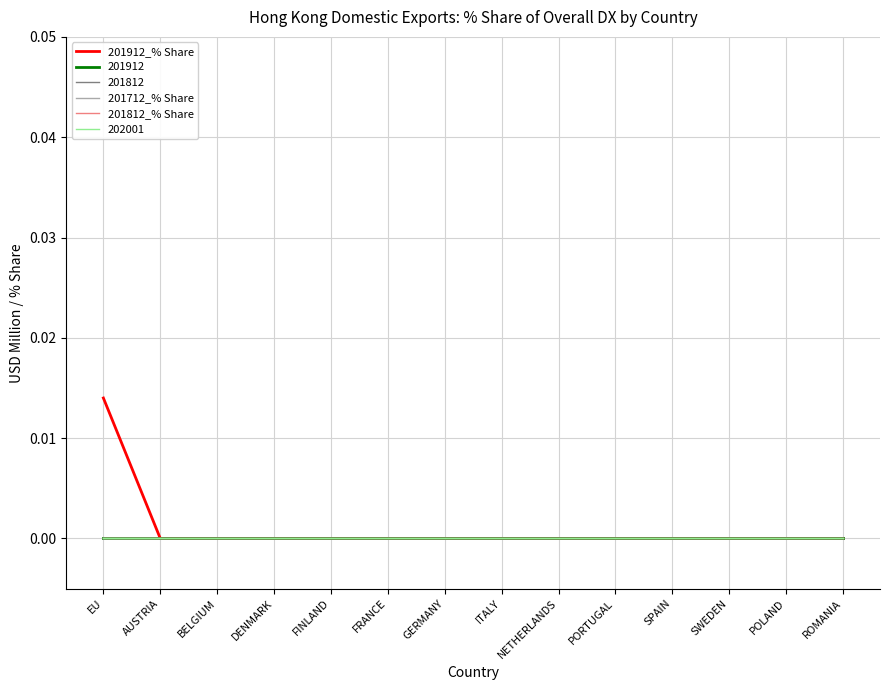

Is this an area chart (filled region under the line)?

No